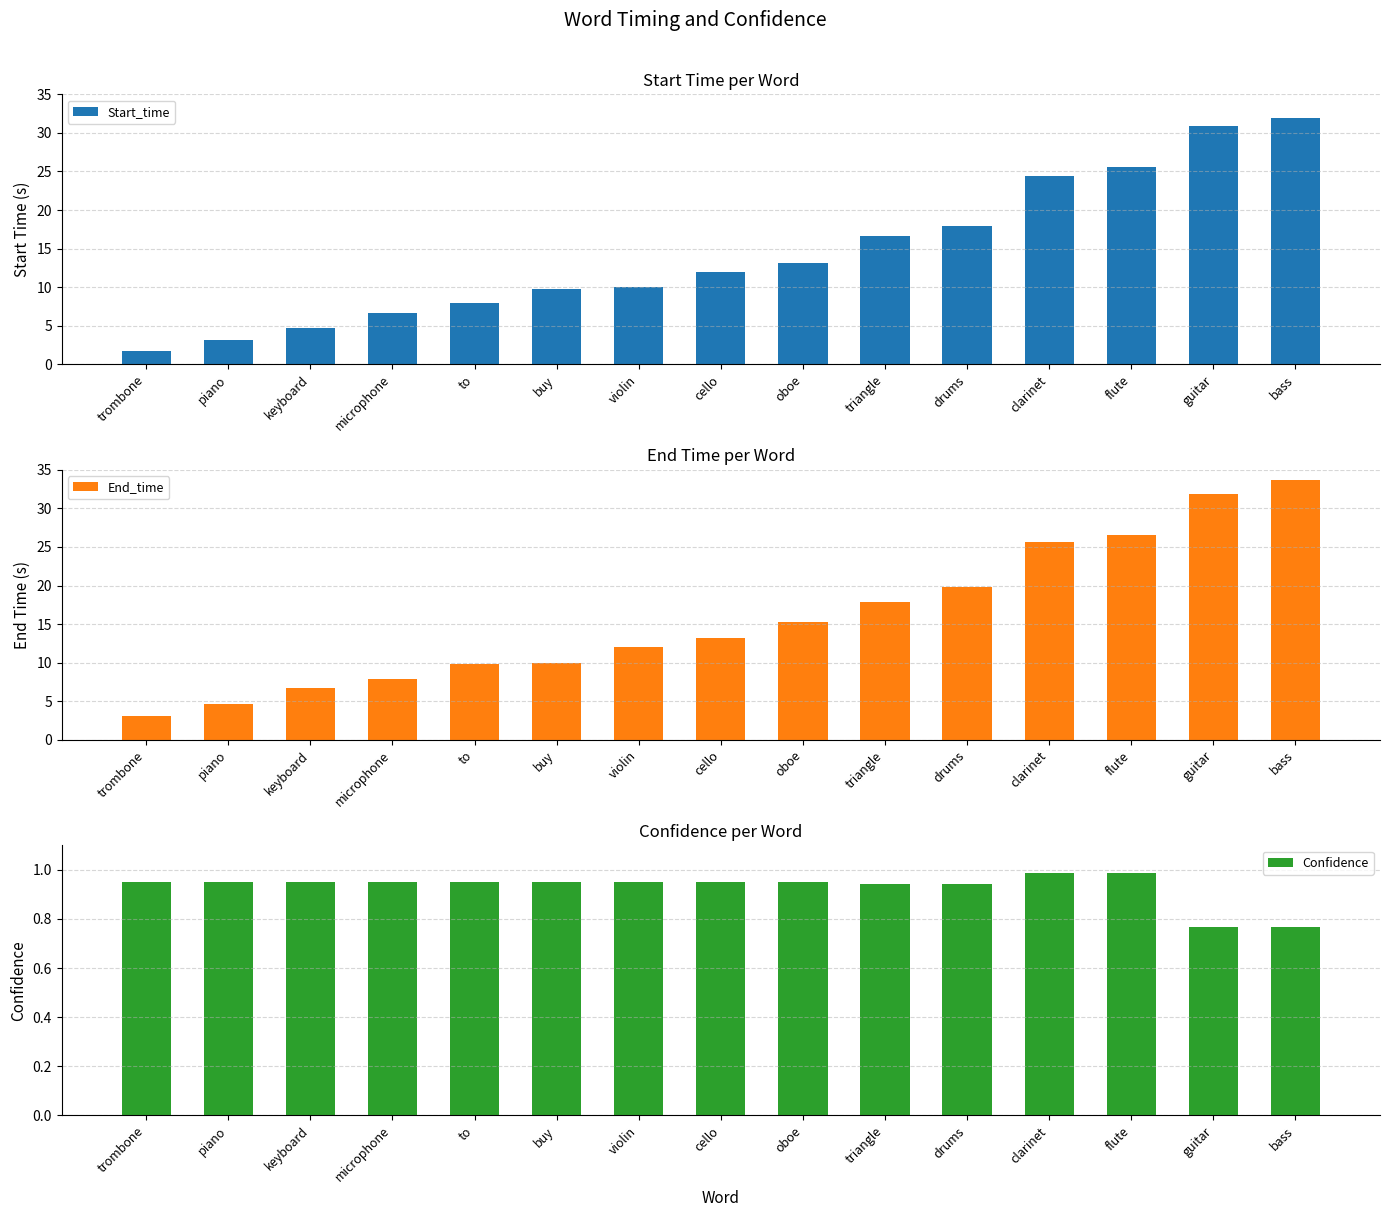

What are all the series names shown in the legend?

Start_time, End_time, Confidence